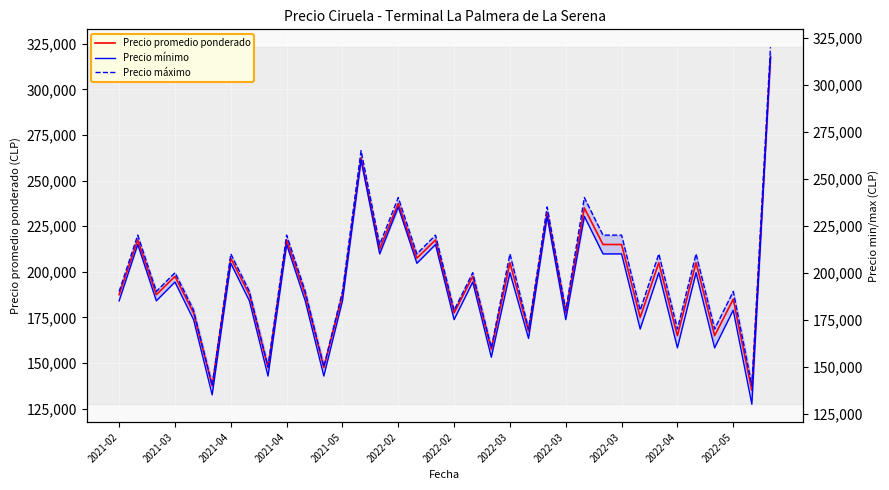

What is the spread (max minus min) of values at 29?

10000